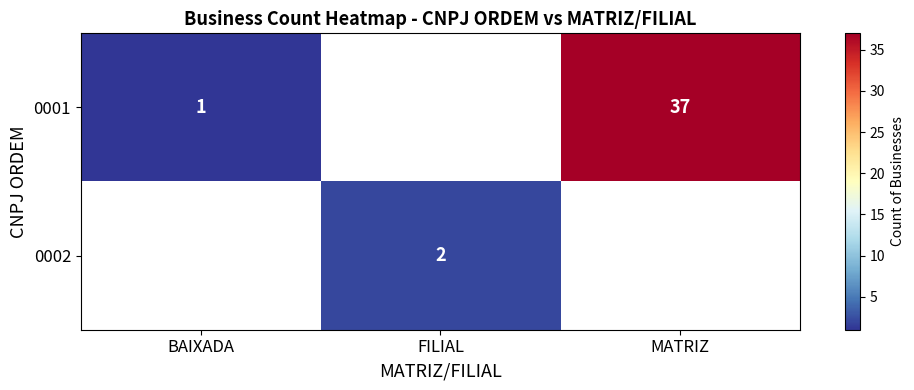

The value of 0001 at BAIXADA is 1. True or false?

True